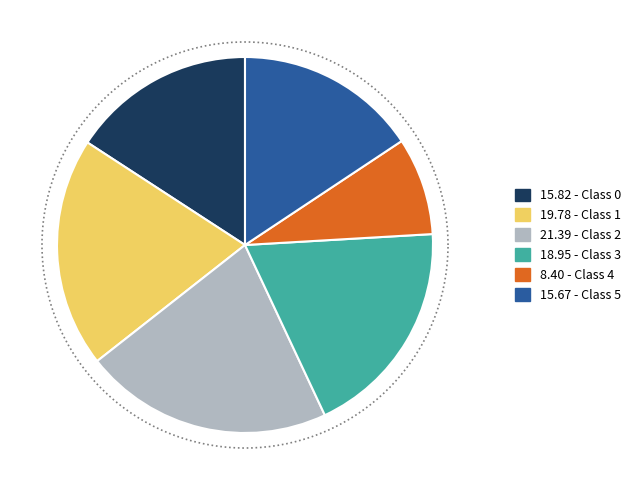

The 1 slice represents 20% of the pie. True or false?

True